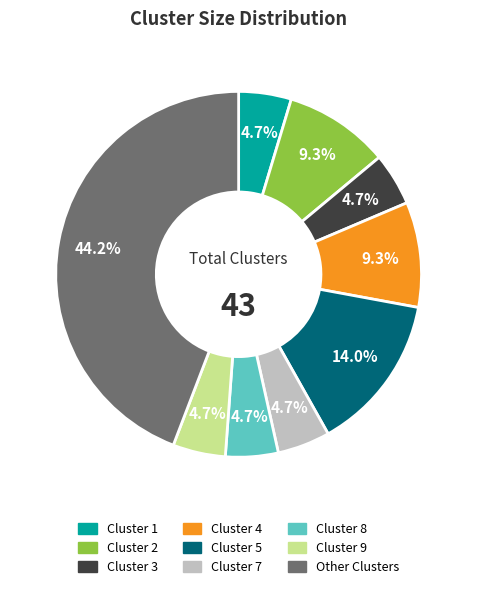

Does Cluster 1 represent more than half of the total?

No